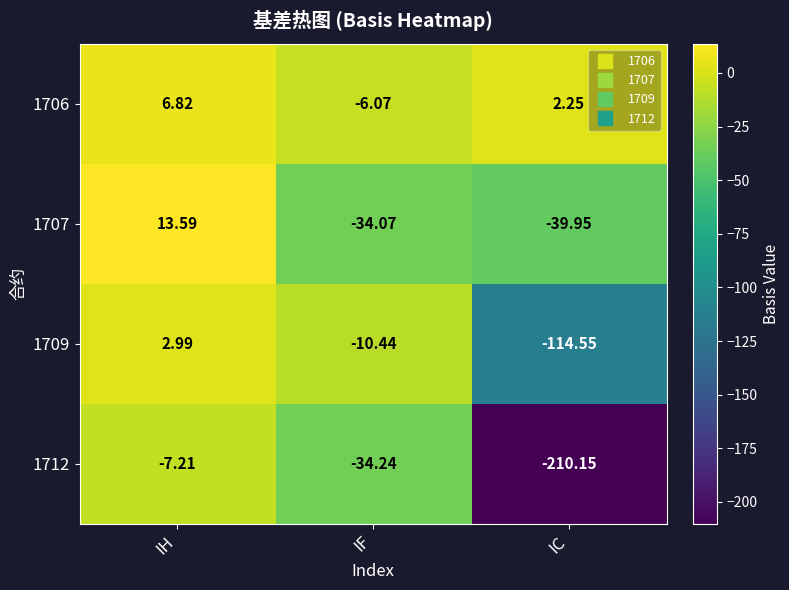

At which category does the chart reach its peak across all series?

IH